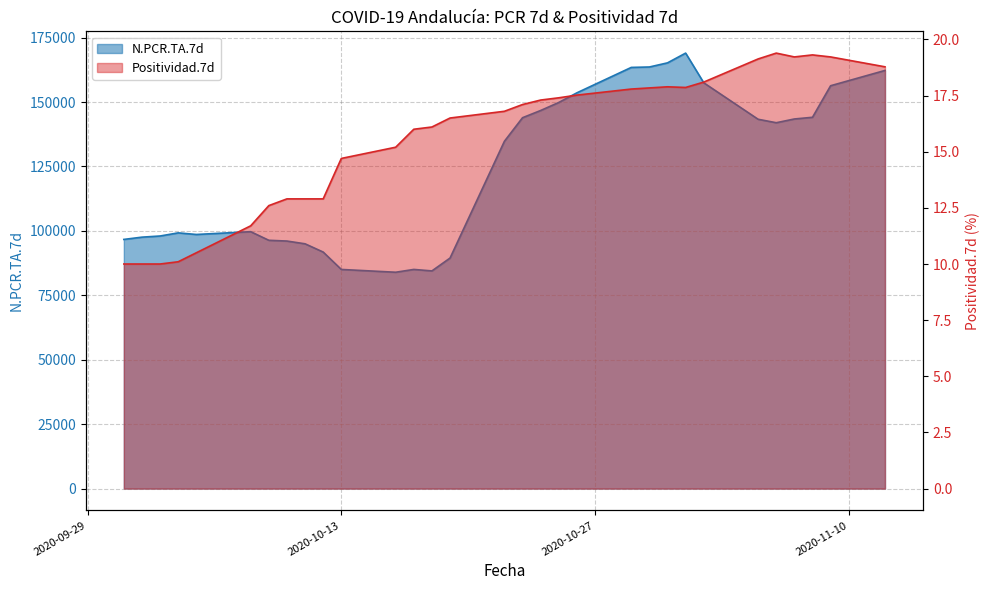

Where is the first local maximum for N.PCR.TA.7d?

2020-10-04